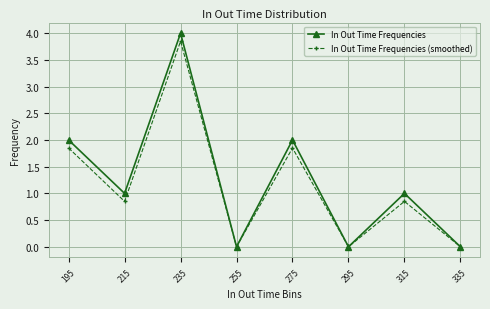

What is the greatest value displayed?

4.0